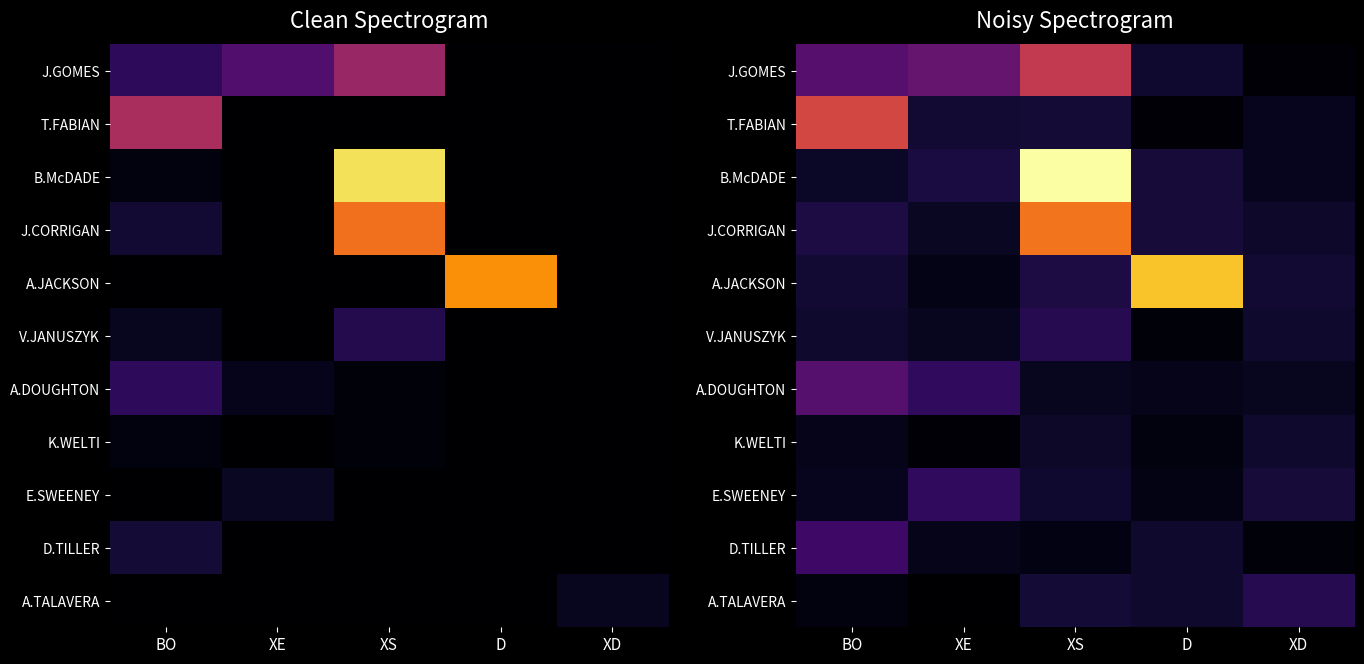

Is it true that A.TALAVERA equals 1.4 at BO?

False